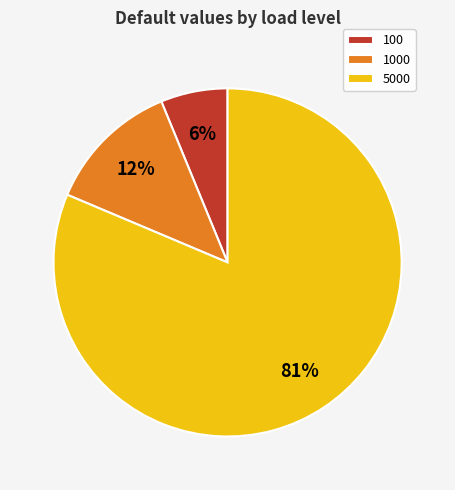

True or false: 100 accounts for 6% of the total.

True